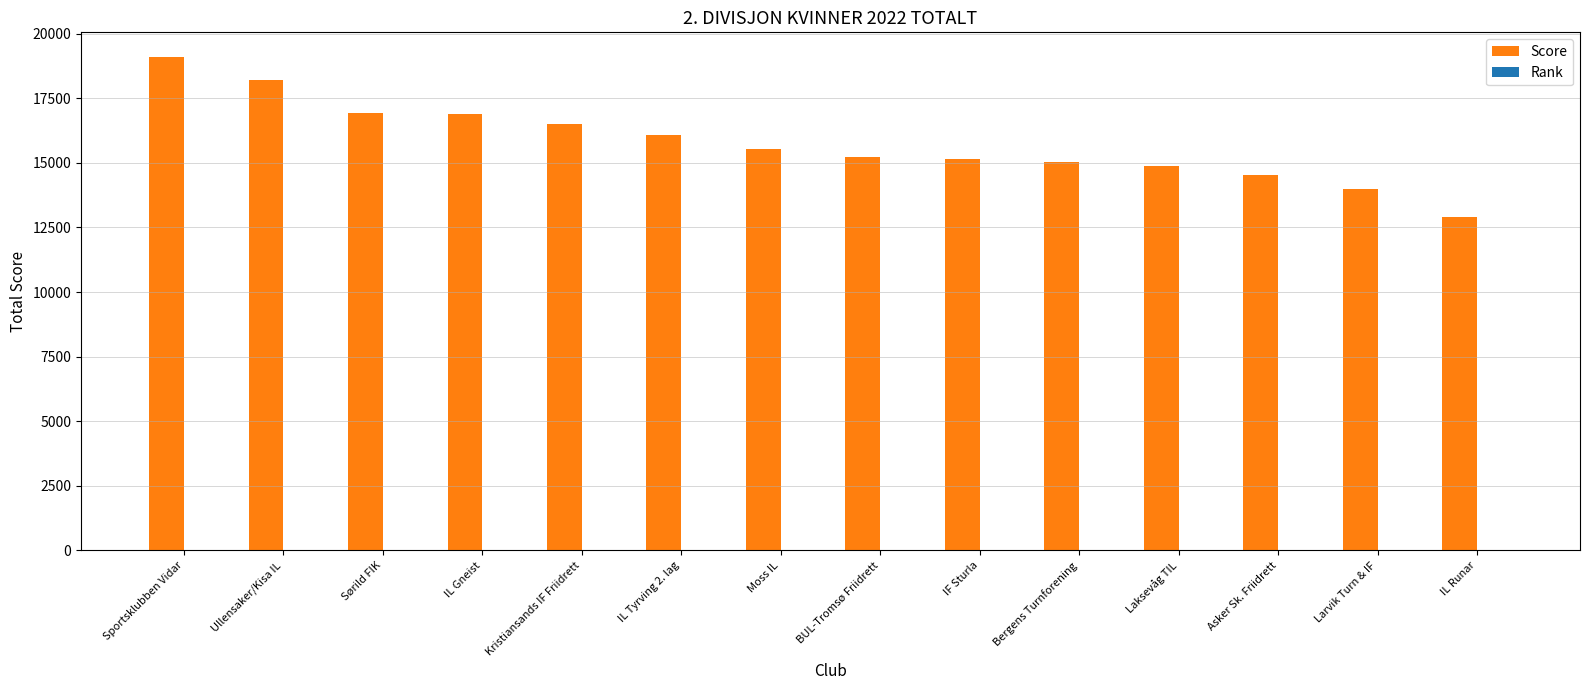

Between Sportsklubben Vidar and Sørild FIK, which series saw the biggest shift?

Score